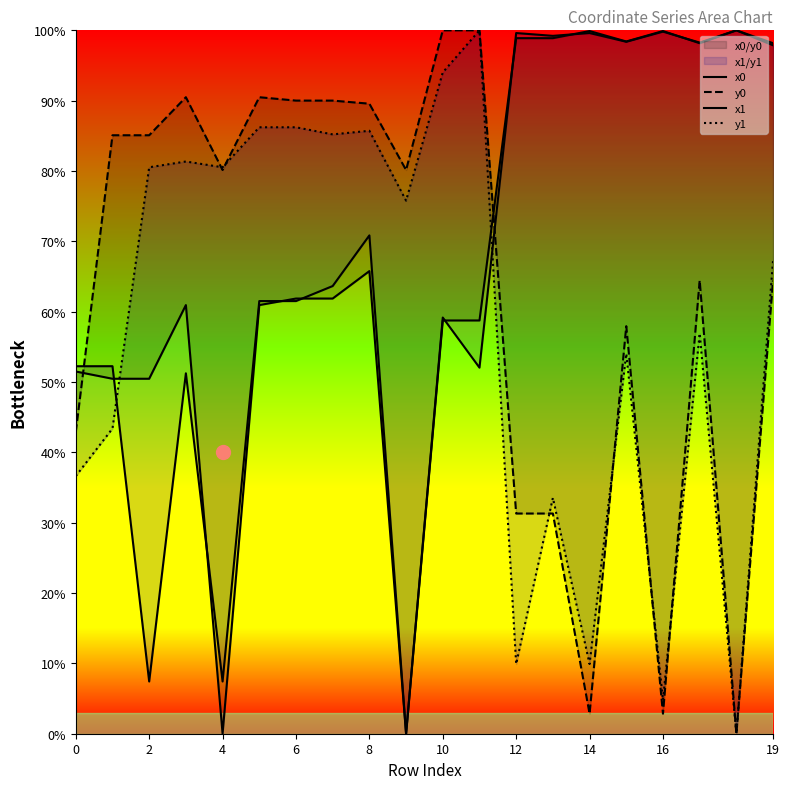

The y1 series shows 67.3 at 19. True or false?

True